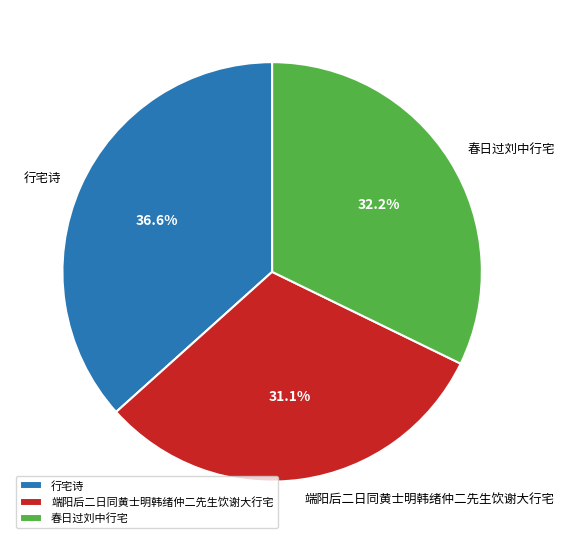

The 端阳后二日同黄士明韩绪仲二先生饮谢大行宅 slice represents 45% of the pie. True or false?

False